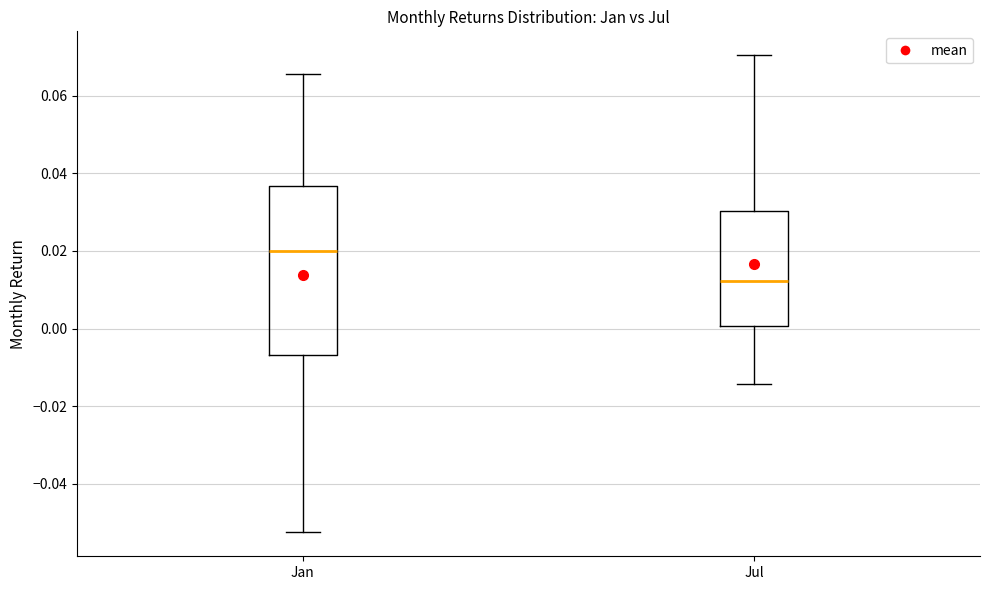

Reading left to right, read every box against the y-axis: the position of its median line, the range the box covers, and the ends of its whiskers. The values are not printed on the chart, so give them approximately, as read against the axis.

Jan: median 0.020, box -0.006 to 0.036, whiskers -0.052 to 0.066
Jul: median 0.012, box 0.000 to 0.030, whiskers -0.014 to 0.070